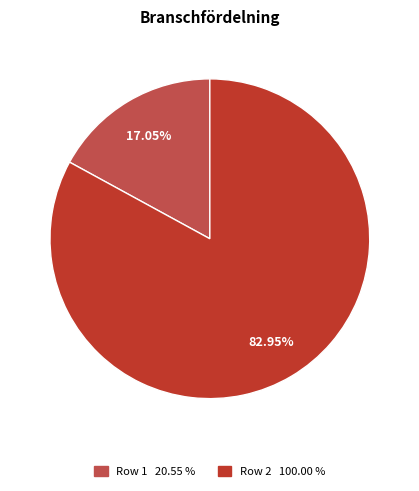

Between Row 1 20.55 % and Row 2 100.00 %, which is larger?

Row 2 100.00 %